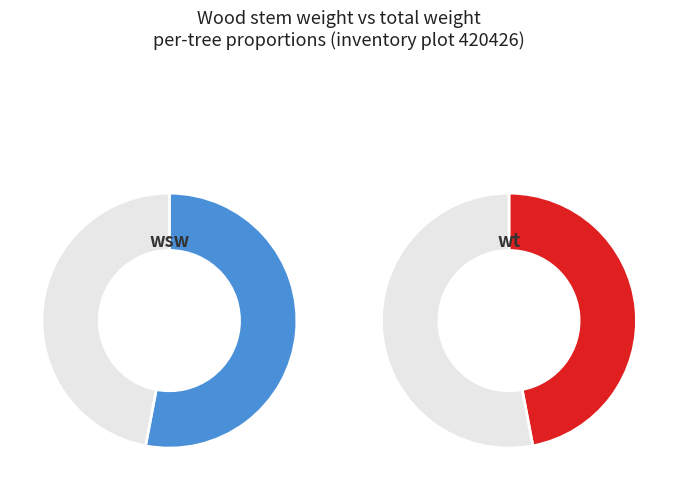

Does any single category account for the majority?

Yes